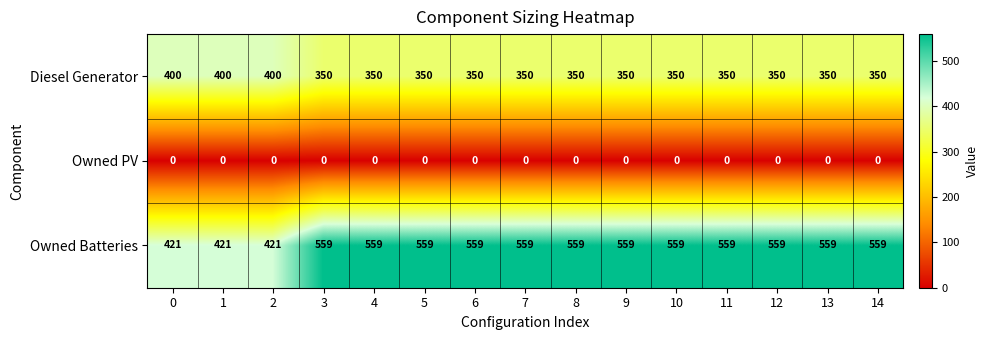

What is the total value across all series at 13?

909